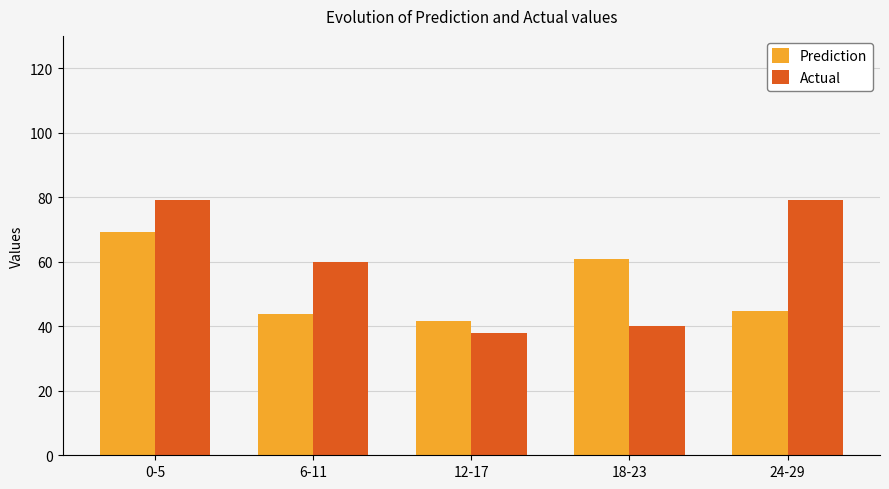

What is the label of the 5th bar from the left?

24-29